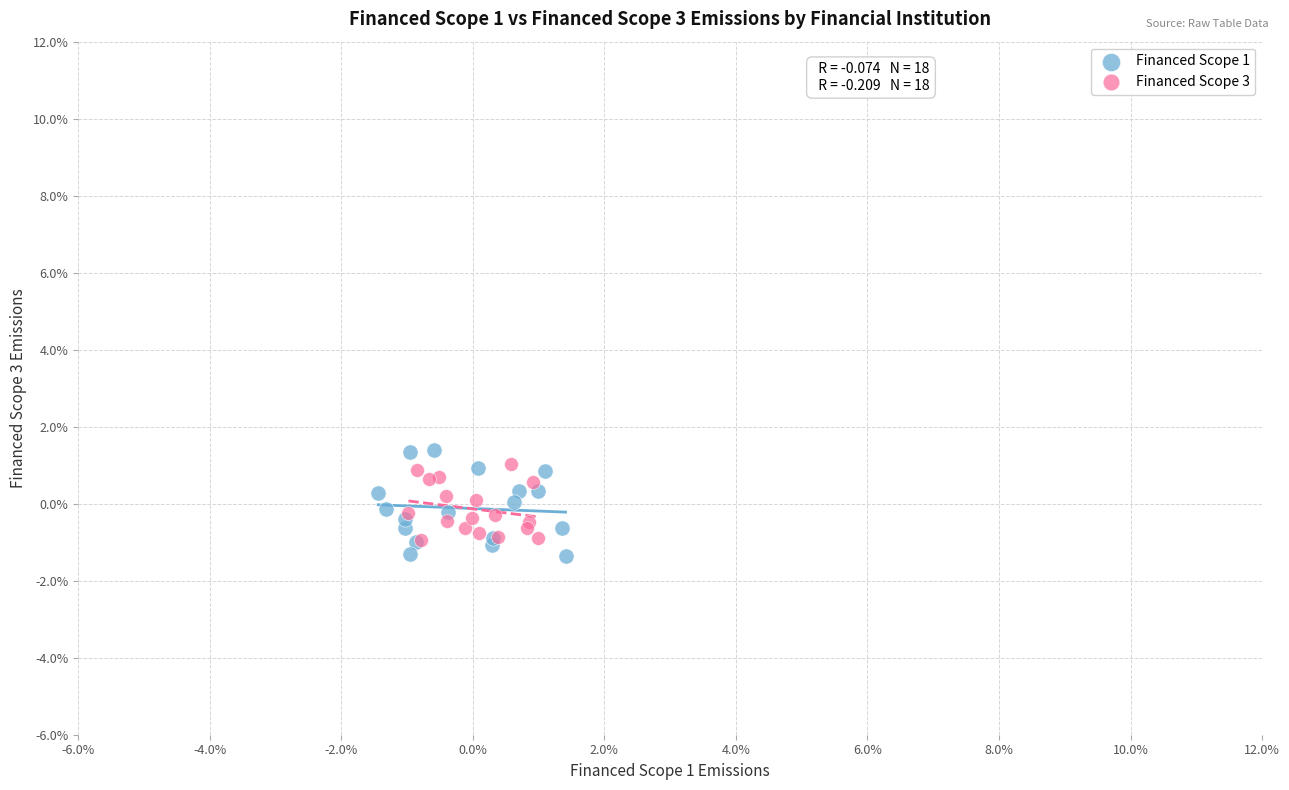

Which series has the largest Y range (max minus min)?

Financed Scope 1